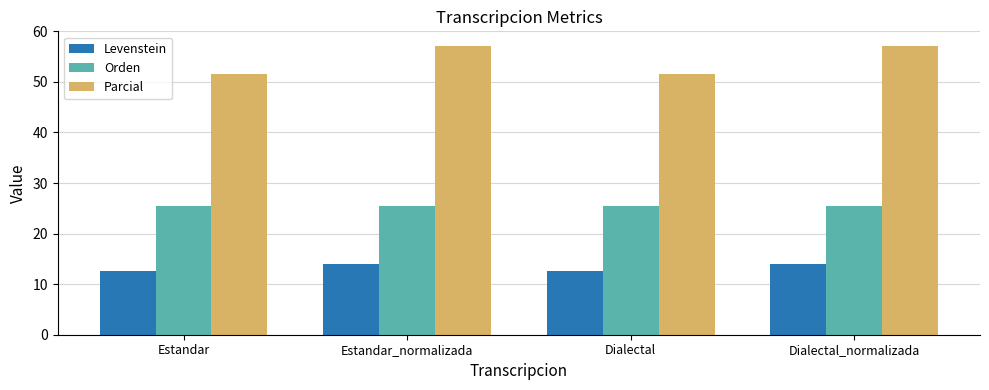

How many data points does each series have?

4